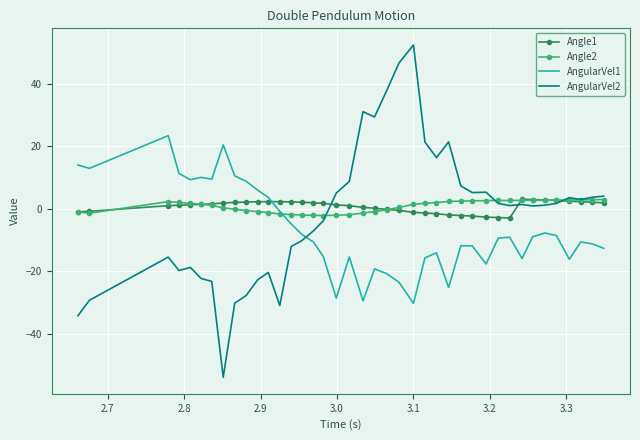

How many times do Angle2 and AngularVel2 cross each other?

3